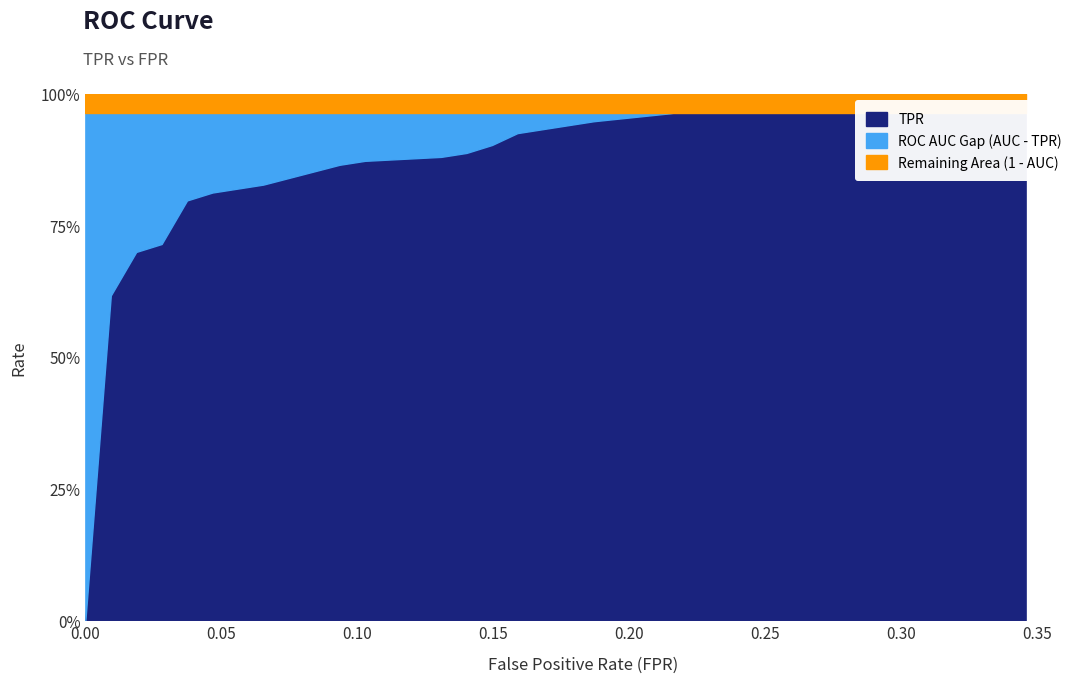

The value of ROC AUC at 0.2149532710280374 is 1.0. True or false?

True